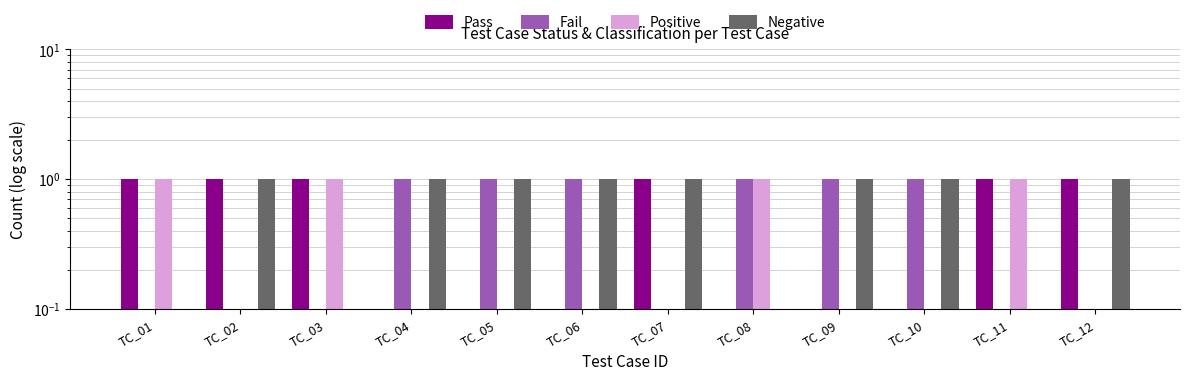

Which series changed the most between TC_01 and TC_05?

Pass